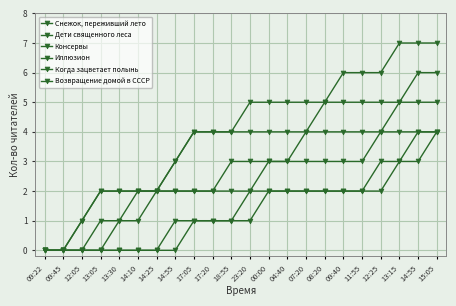

How many categories are shown in the chart?

22